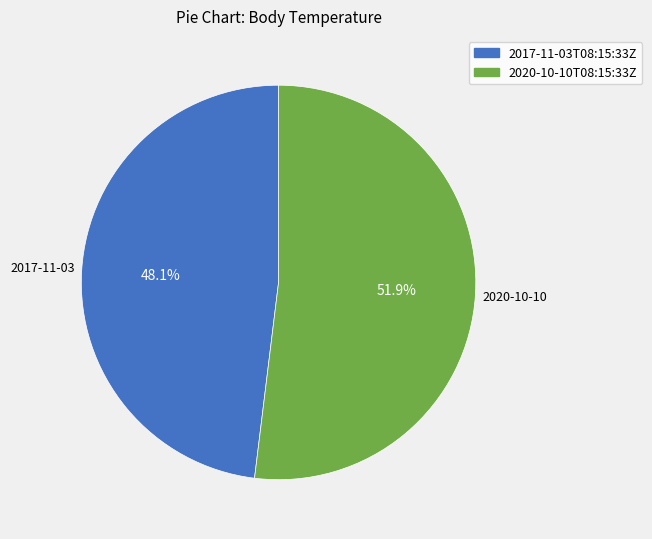

To the nearest percent, what portion does 2017-11-03T08:15:33Z represent?

48%